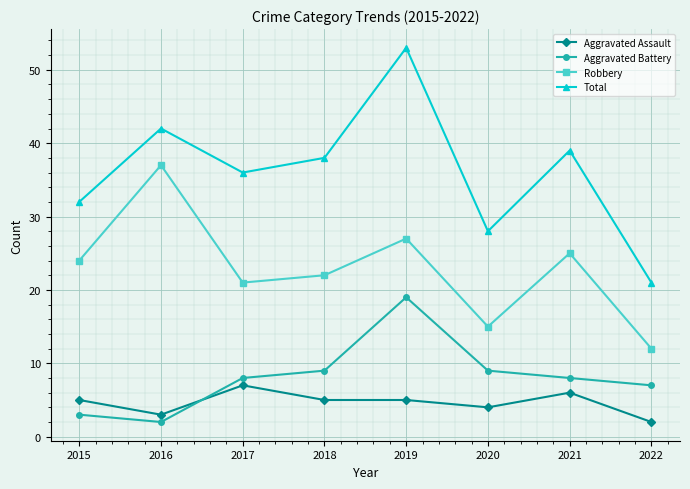

What is the smallest value displayed?

2